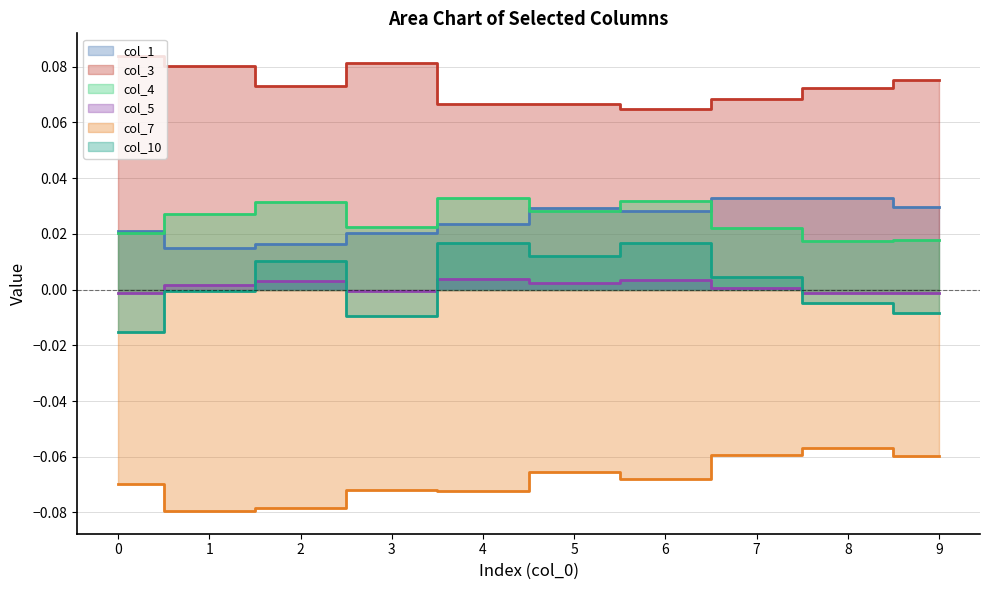

Reading right to left, extract all data points from this chart.

col_1: 0.0	0.0	0.0	0.0	0.0	0.0	0.0	0.0	0.0	0.0
col_3: 0.1	0.1	0.1	0.1	0.1	0.1	0.1	0.1	0.1	0.1
col_4: 0.0	0.0	0.0	0.0	0.0	0.0	0.0	0.0	0.0	0.0
col_5: -0.0	-0.0	0.0	0.0	0.0	0.0	-0.0	0.0	0.0	-0.0
col_7: -0.1	-0.1	-0.1	-0.1	-0.1	-0.1	-0.1	-0.1	-0.1	-0.1
col_10: -0.0	-0.0	0.0	0.0	0.0	0.0	-0.0	0.0	-0.0	-0.0